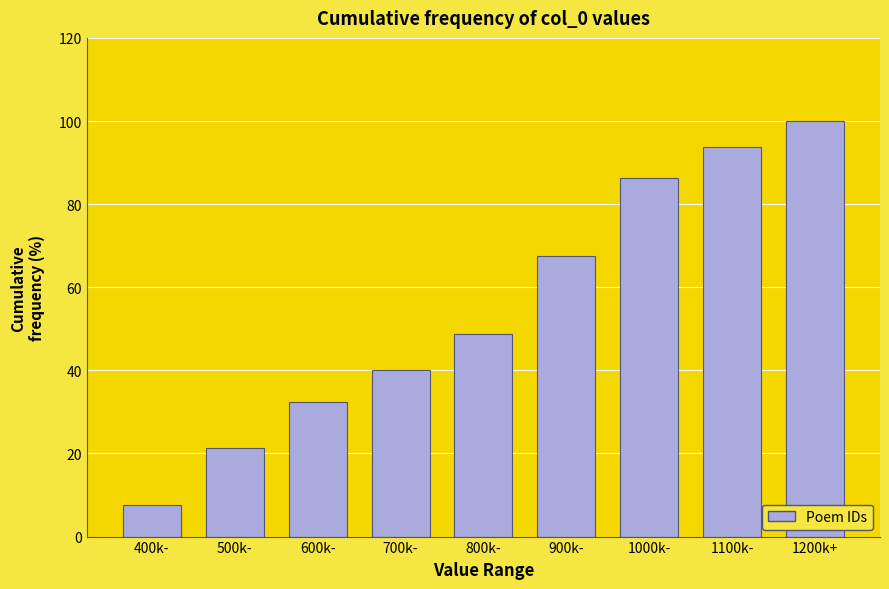

What position from the right is 400k-?

9